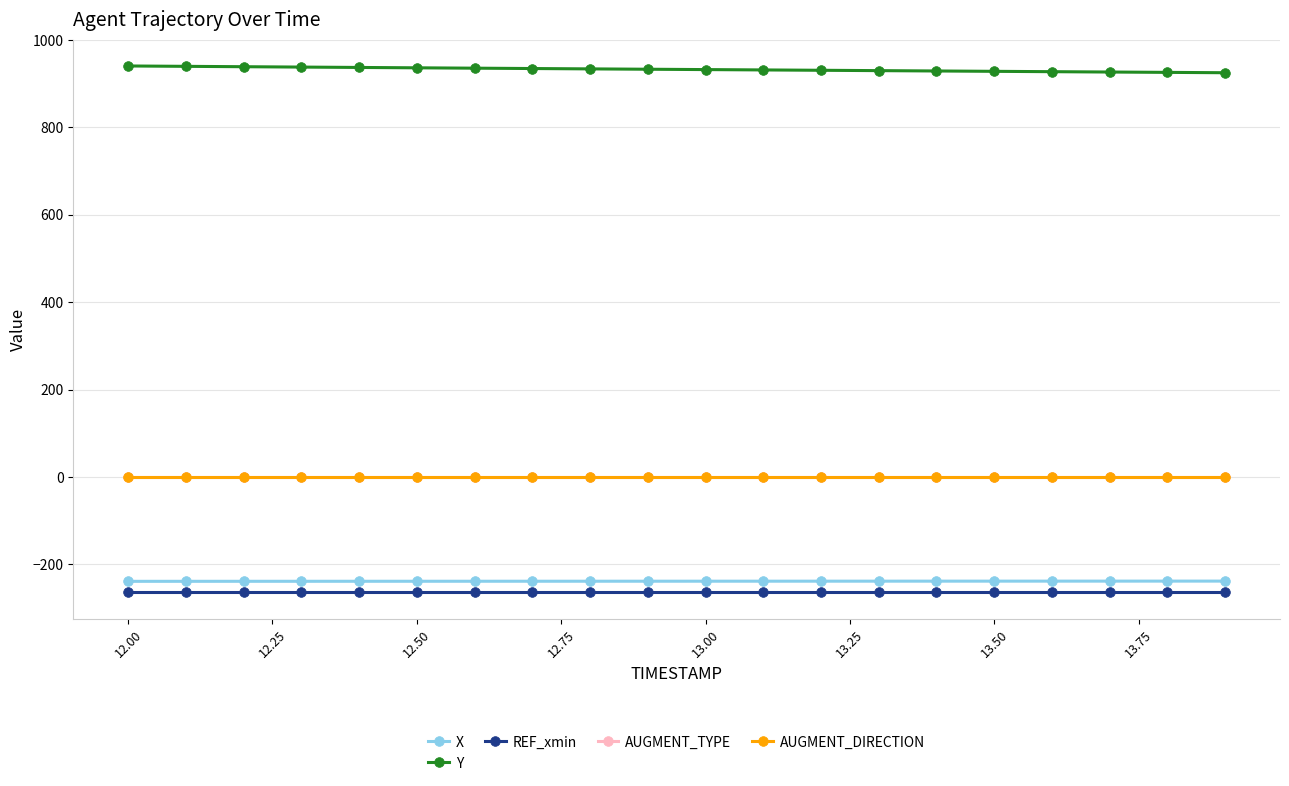

What is the value of the X point at the 3rd from the left?

-238.6